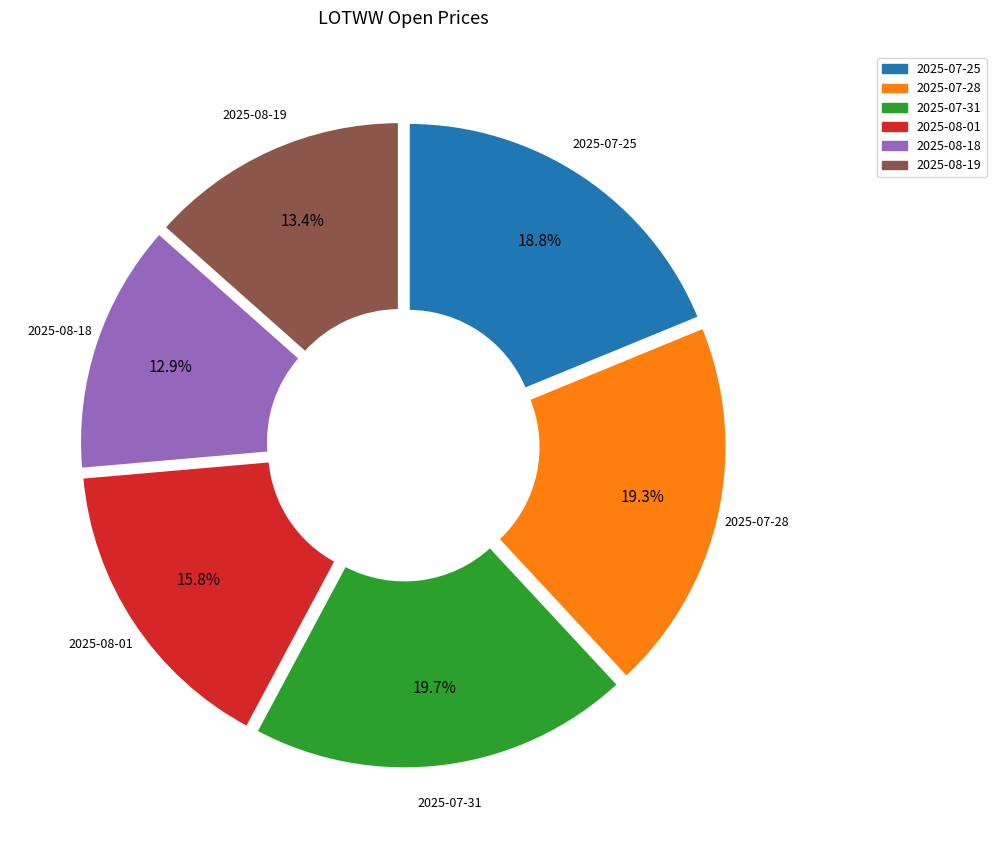

Which slice is the smallest?

2025-08-18